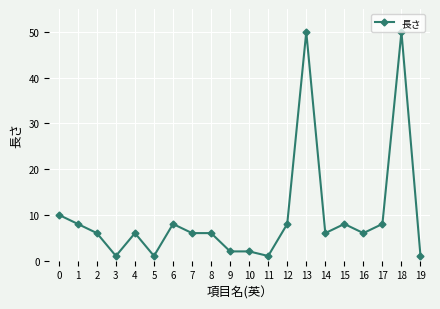

Reading left to right, what are all the values shown in this chart?

0=10	1=8	2=6	3=1	4=6	5=1	6=8	7=6	8=6	9=2	10=2	11=1	12=8	13=50	14=6	15=8	16=6	17=8	18=50	19=1